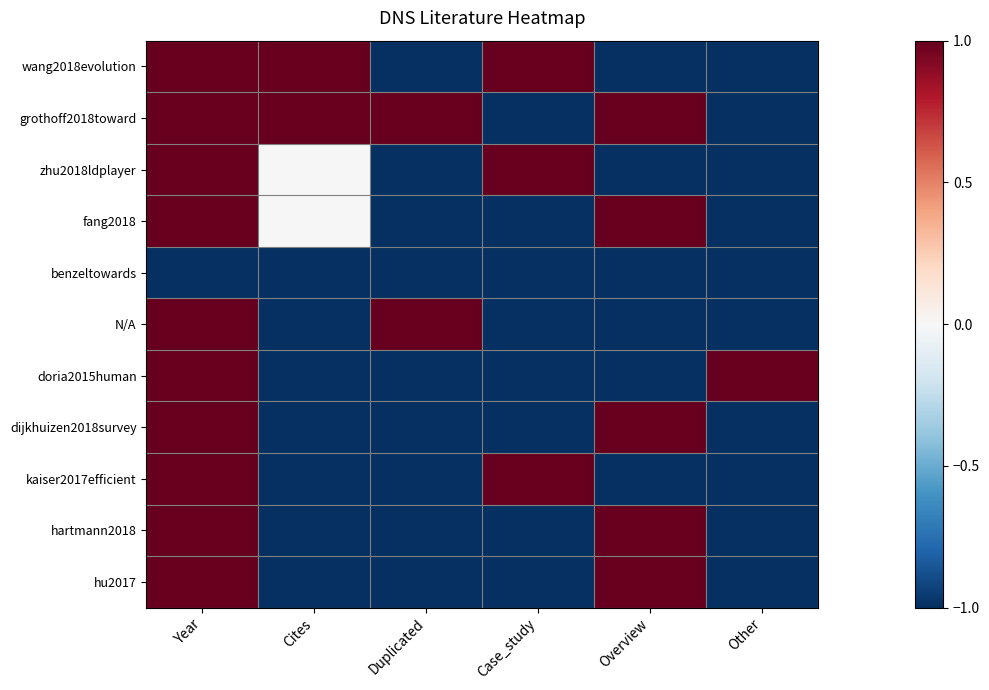

What is the total value across all series at Cites?

-5.0